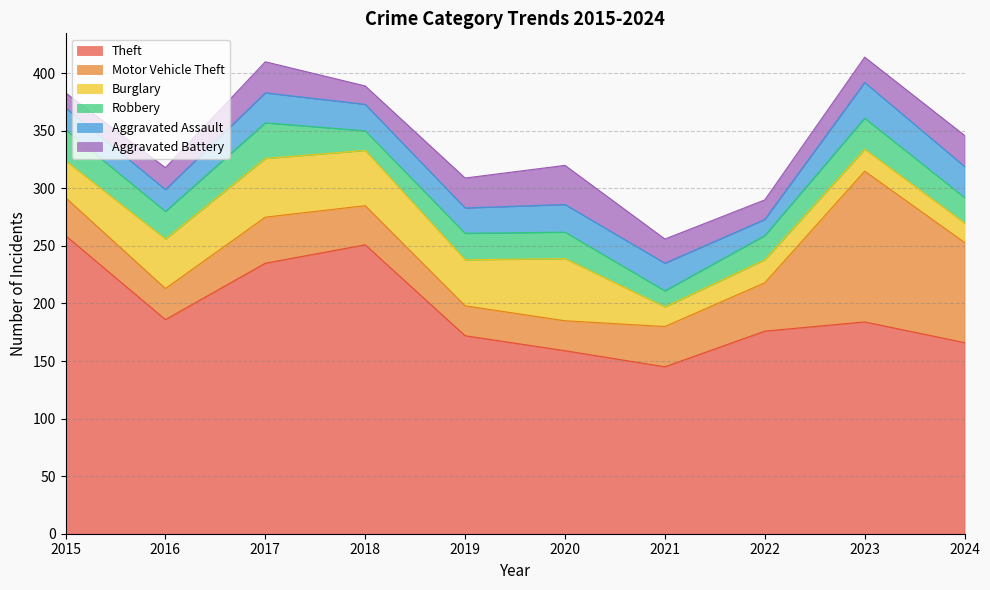

In Aggravated Assault, how many points are higher than both neighbors (excluding endpoints)?

2